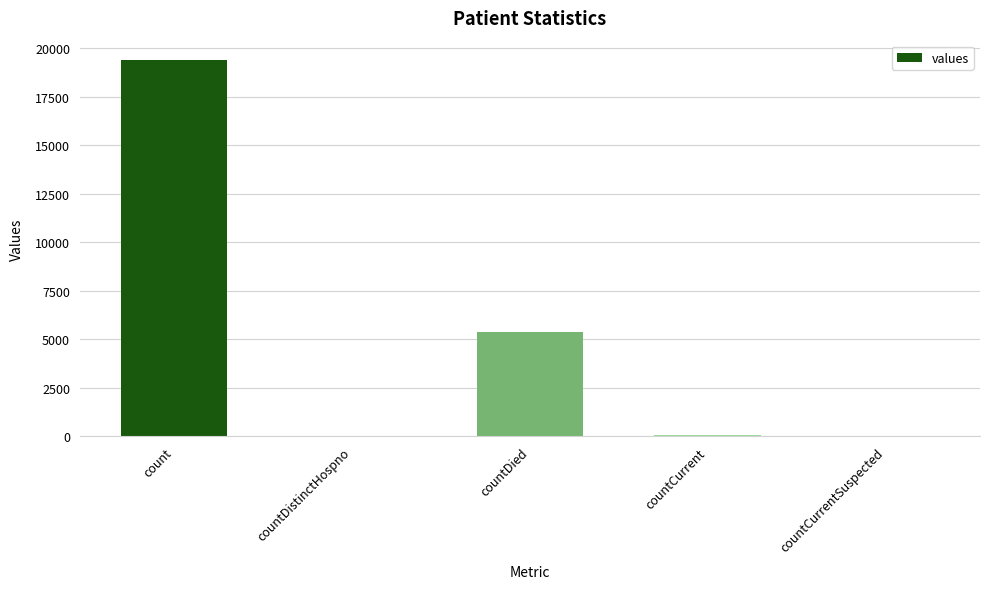

What is the ratio of the value at countDied to the value at countDistinctHospno?

141.0